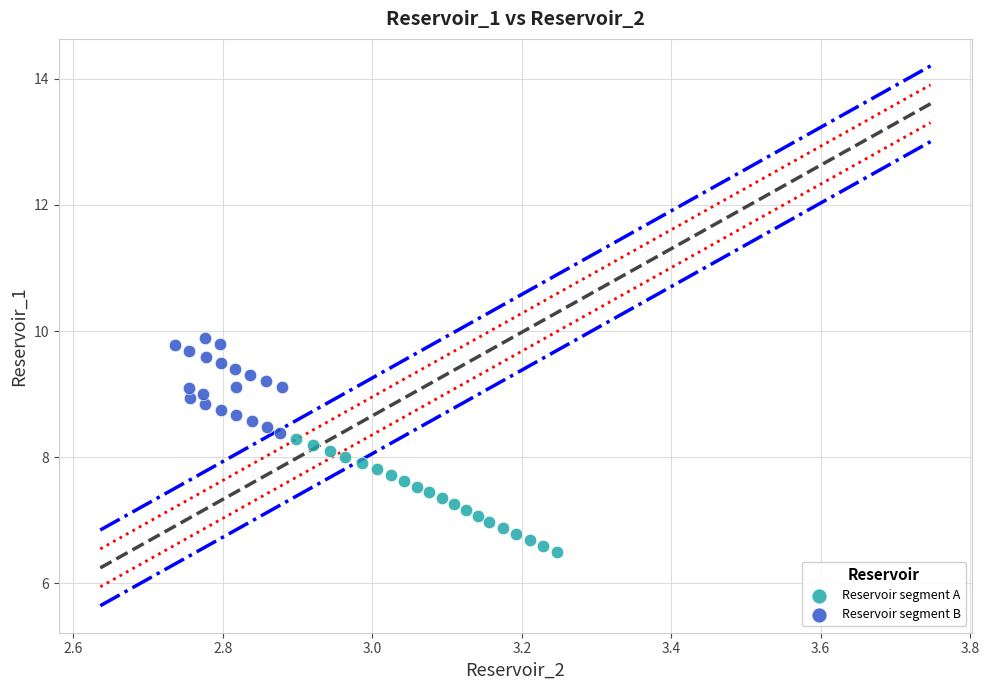

What are all the series names shown in the legend?

Reservoir segment A, Reservoir segment B